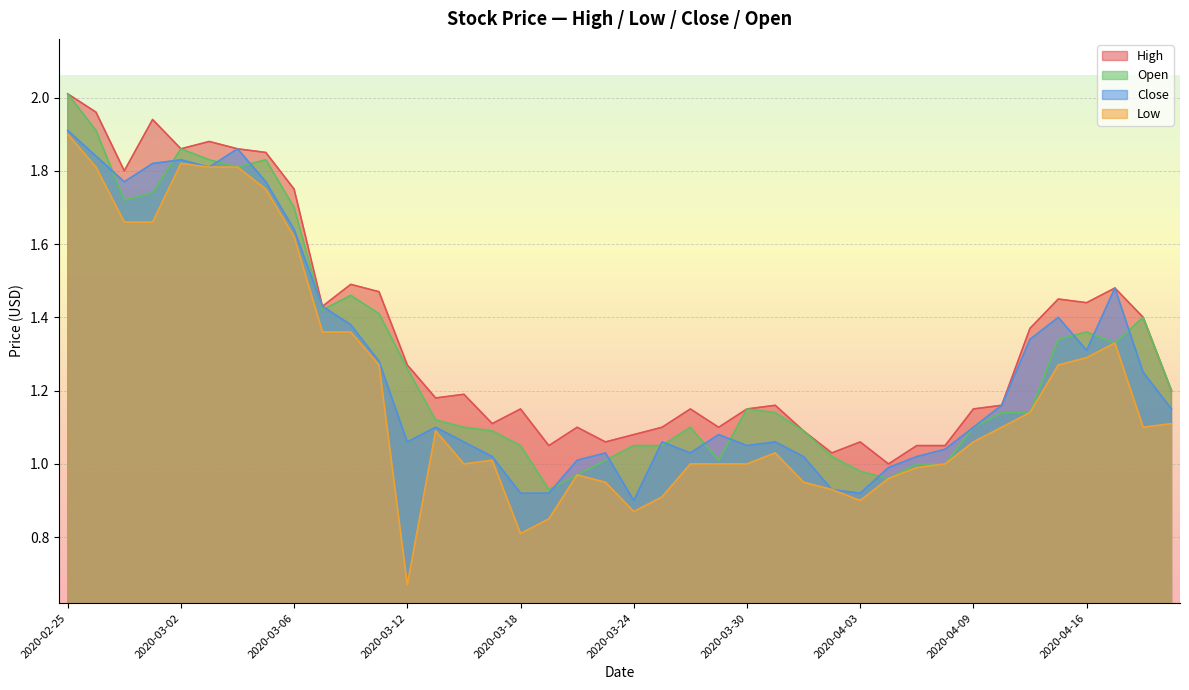

True or false: Close and Low cross at least once.

False